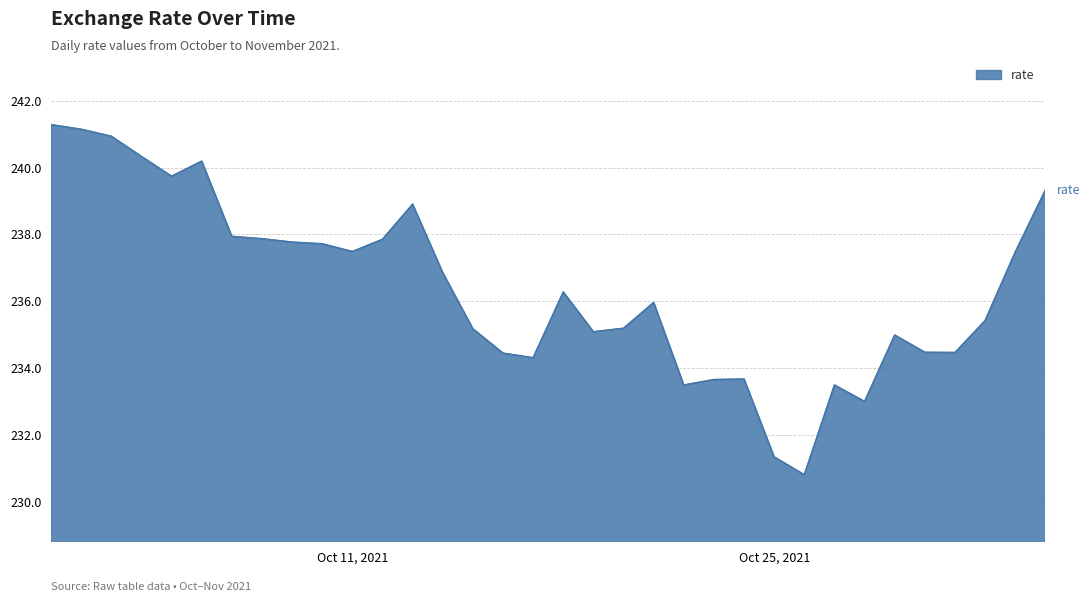

What is the maximum value shown in the chart?

241.3